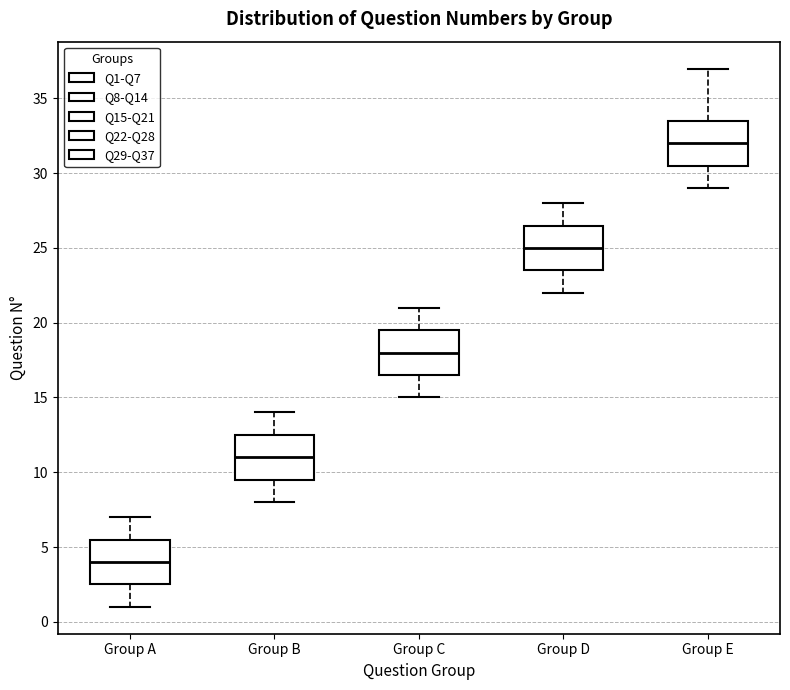

Reading left to right, transcribe this box plot: for each box, give where its median line is, the range the box spans, and where its two whiskers end, as read against the y-axis. The values are not printed on the chart, so give them approximately, as read against the axis.

Group A: median 4.0, box 2.5 to 5.5, whiskers 1.0 to 7.0
Group B: median 11.0, box 9.5 to 12.5, whiskers 8.0 to 14.0
Group C: median 18.0, box 16.5 to 19.5, whiskers 15.0 to 21.0
Group D: median 25.0, box 23.5 to 26.5, whiskers 22.0 to 28.0
Group E: median 32.0, box 30.5 to 33.5, whiskers 29.0 to 37.0